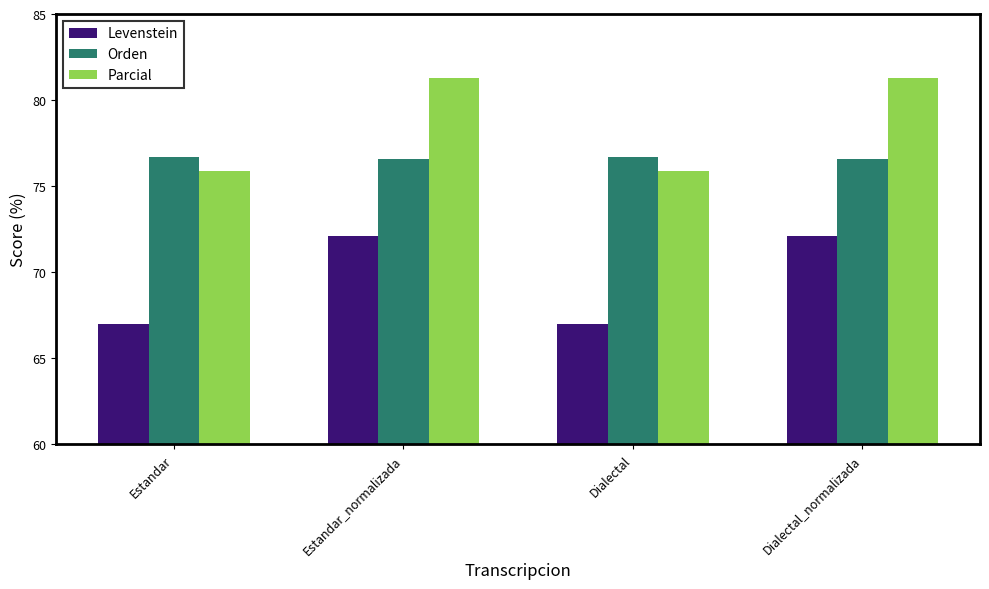

What is the spread (max minus min) of values at Dialectal?

9.7